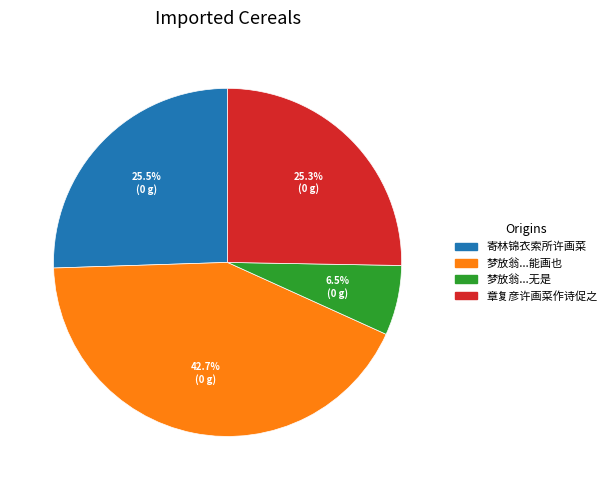

Is there a majority slice in this chart?

No